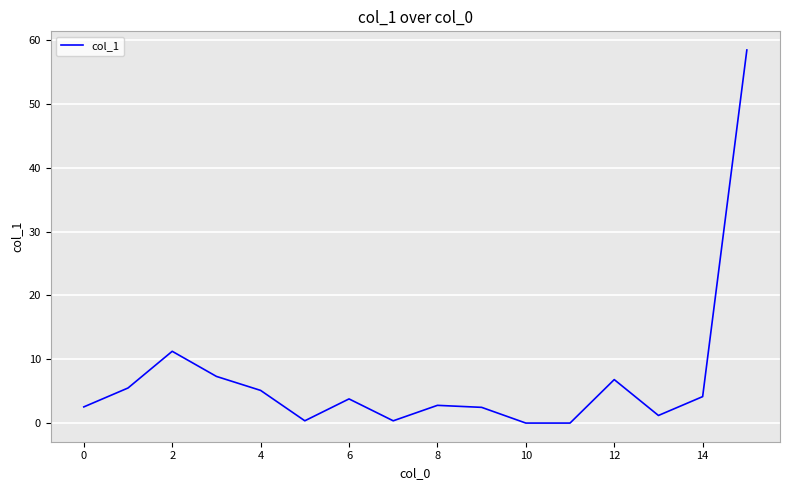

What is the greatest value displayed?

58.4